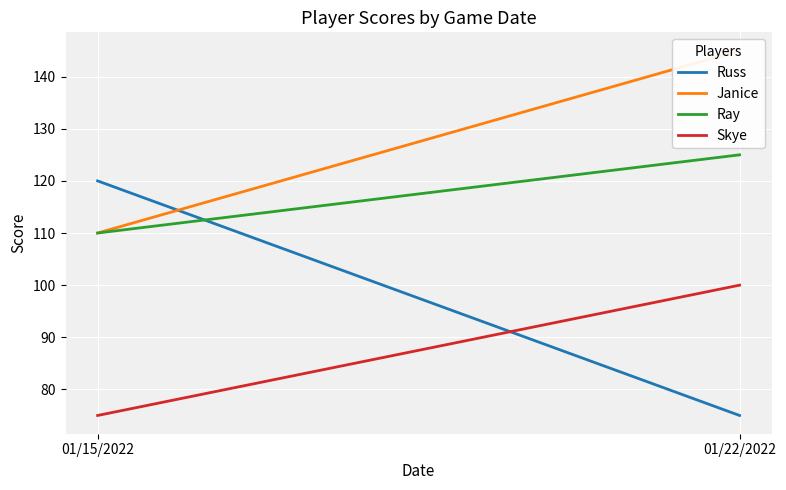

What is the label of the 1st point from the right?

01/22/2022